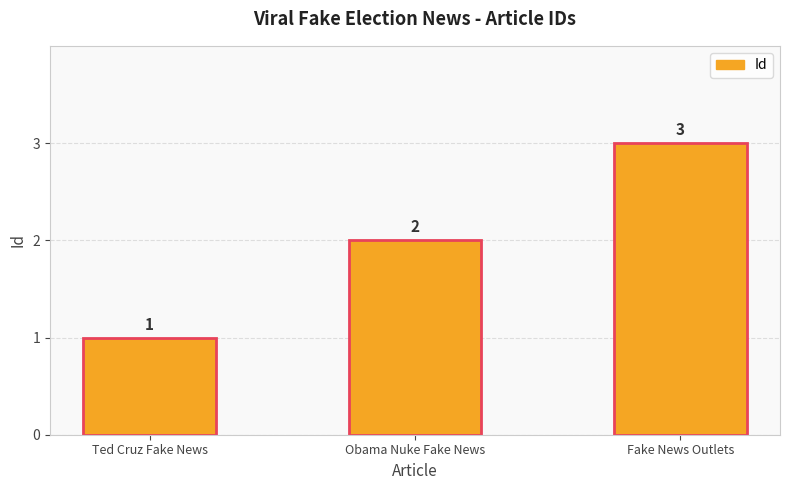

The chart shows a value of 1 at Ted Cruz Fake News. True or false?

True